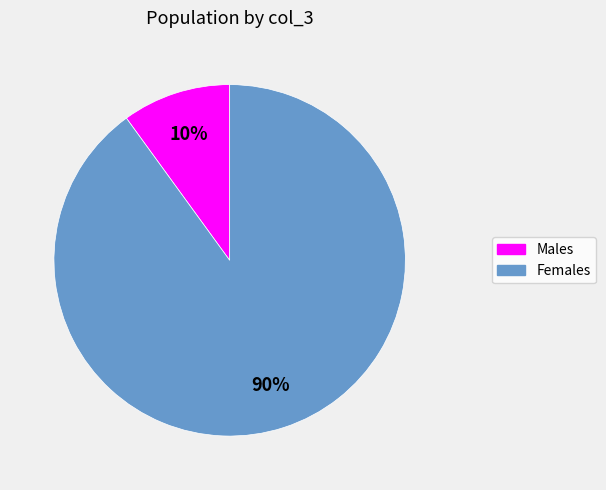

Is there any slice that represents more than half of the pie?

Yes